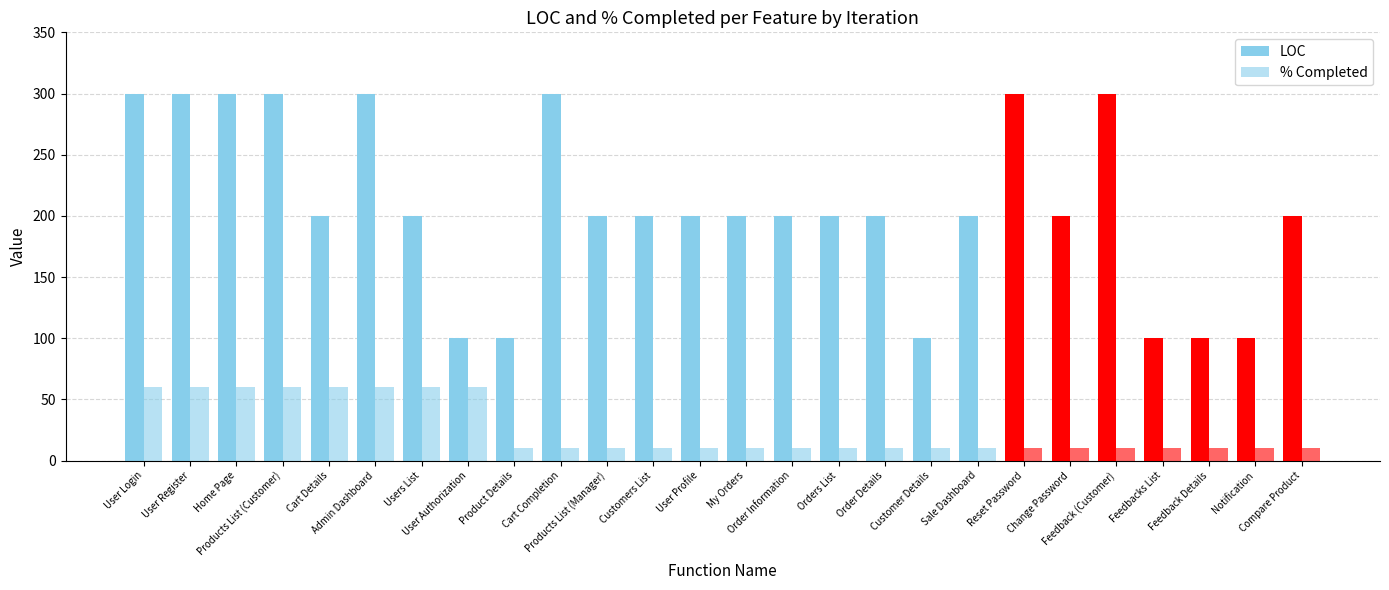

What position from the left is Sale Dashboard?

19